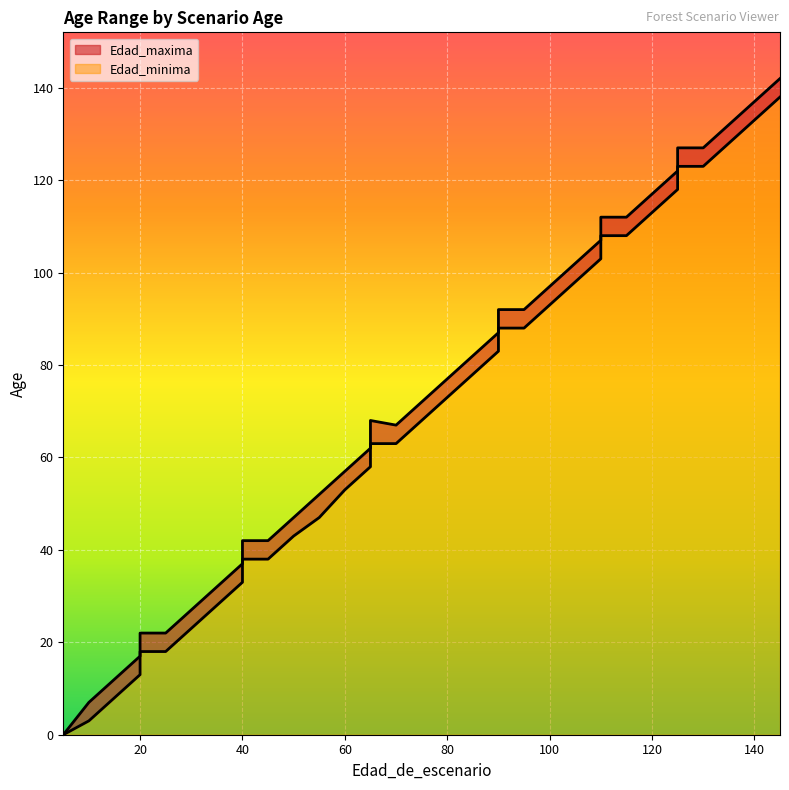

True or false: Edad_maxima and Edad_minima intersect in this chart.

False